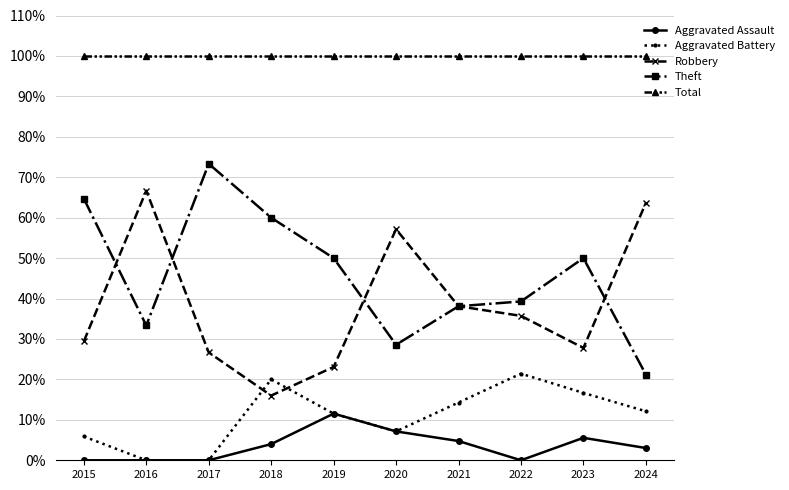

Is this an area chart (filled region under the line)?

No